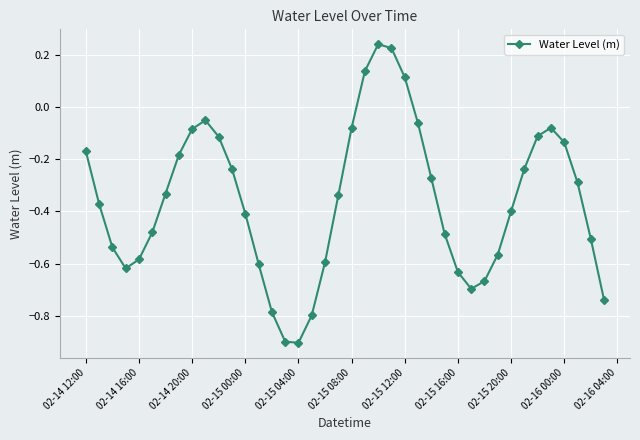

What is the minimum value shown in the chart?

-0.9